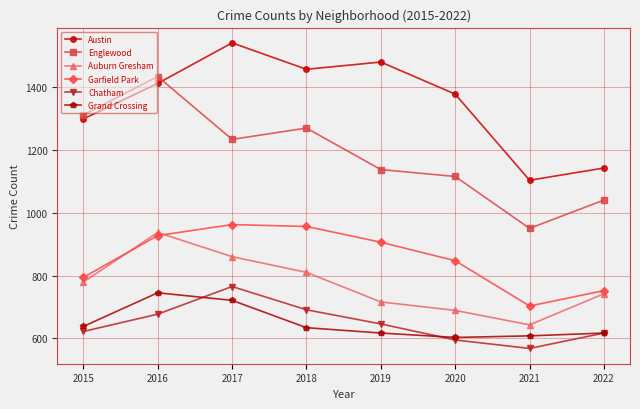

Which series has the largest range (max minus min)?

Englewood